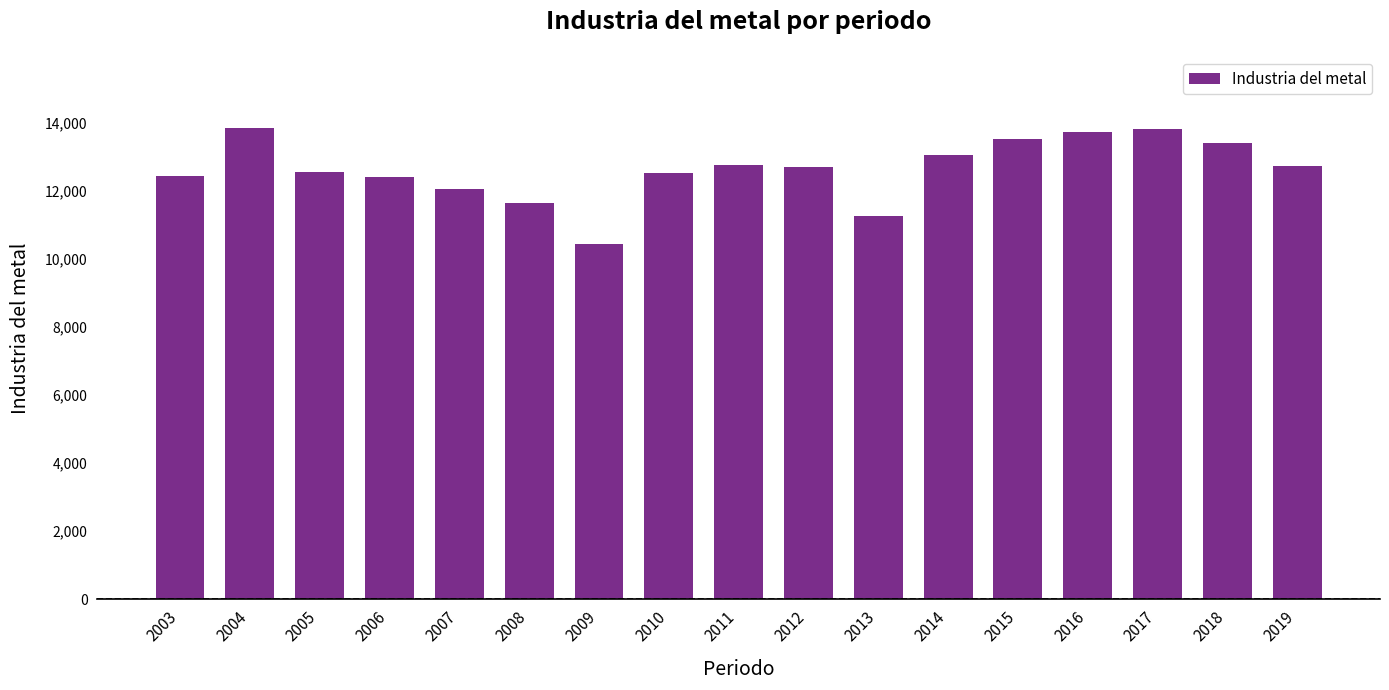

At which label does the data first exceed 12699?

2004